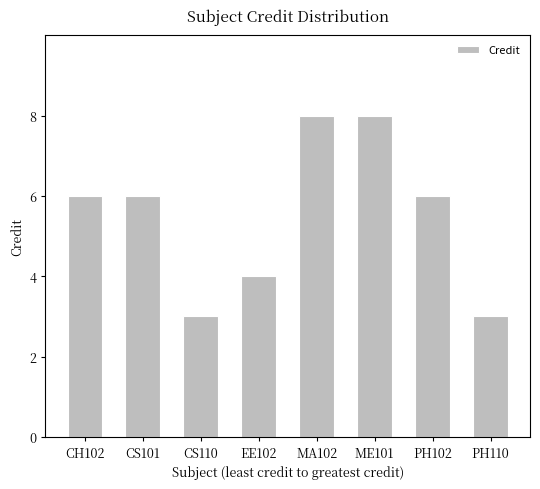

True or false: the data shows 1 at CH102.

False